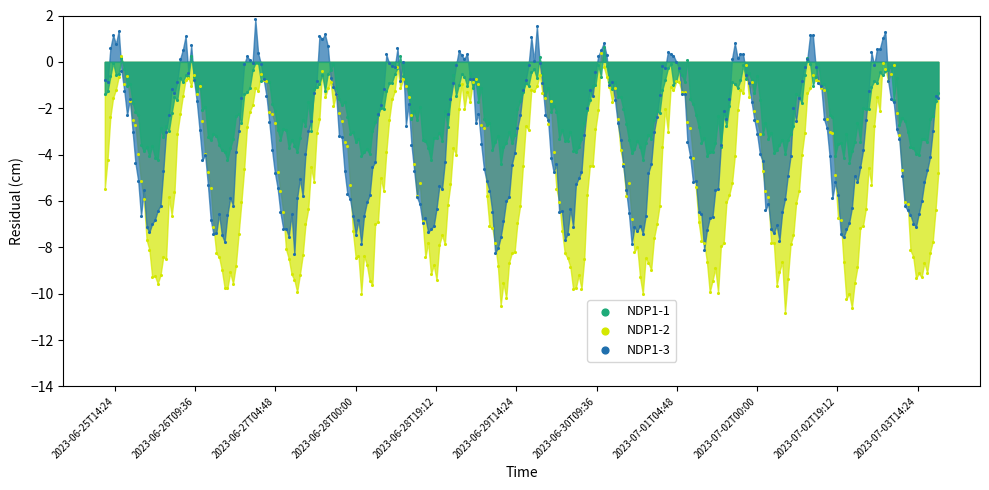

Across all data points, what is the range of X values (max minus min)?

8.3